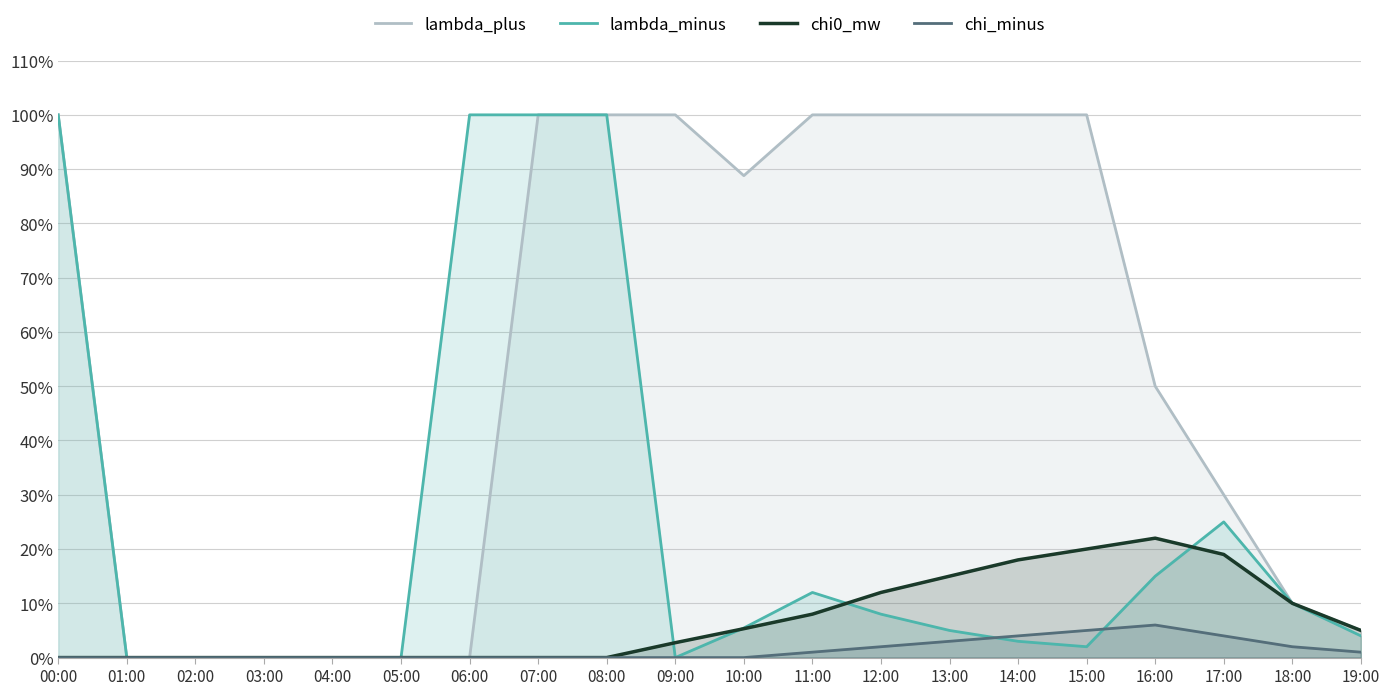

Which series has the largest total across all categories?

lambda_plus